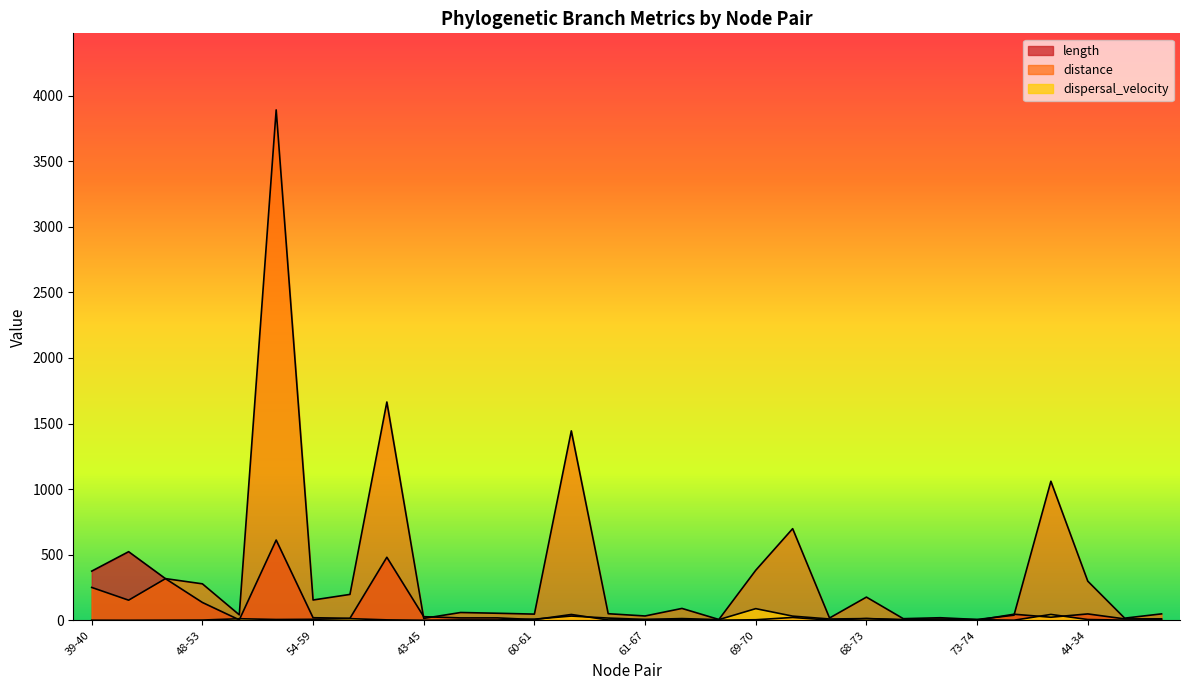

In dispersal_velocity, how many points are lower than both neighbors (excluding endpoints)?

10